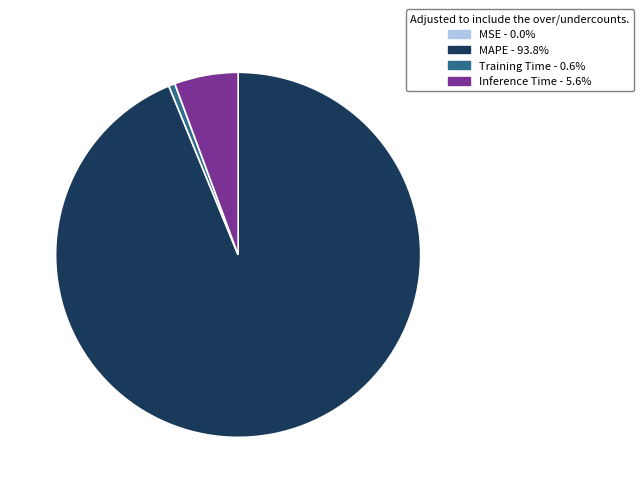

Is there a majority slice in this chart?

Yes